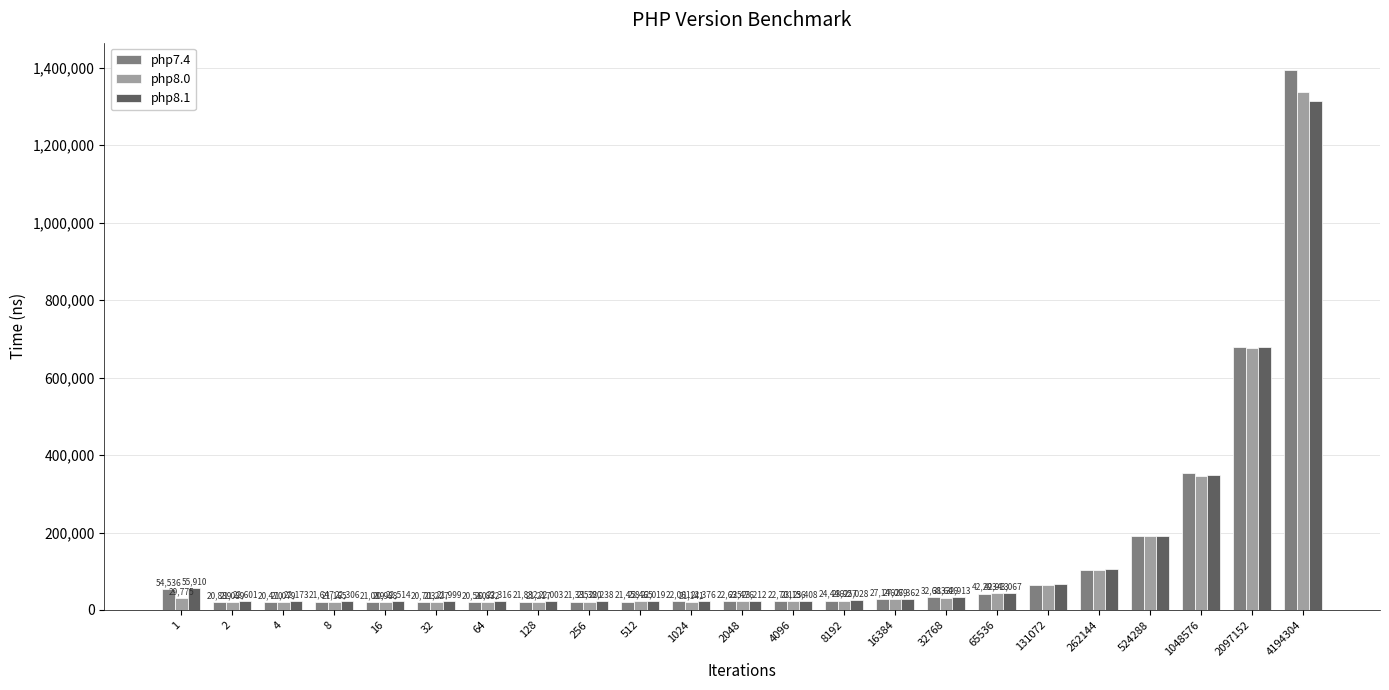

The value of php8.0 at 2048 is 22476. True or false?

True